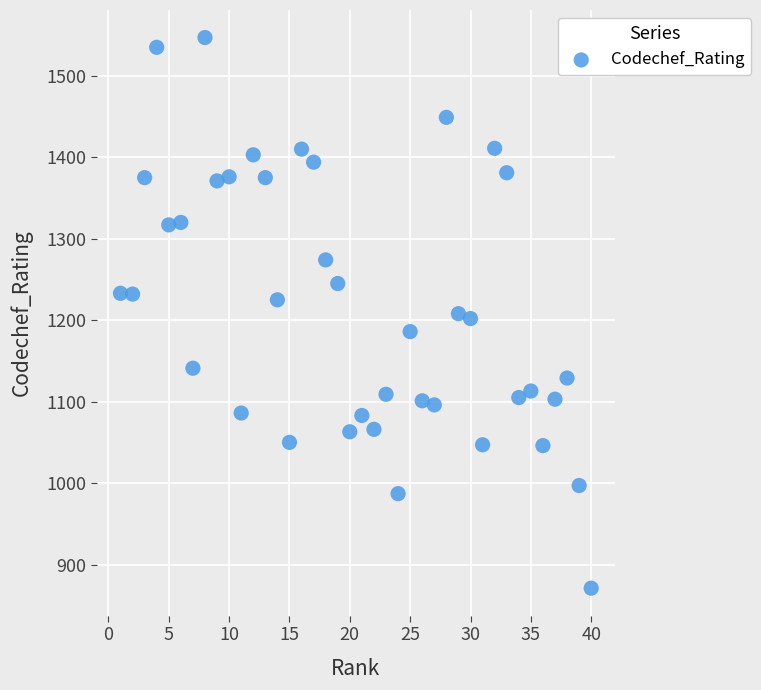

What is the range of Y values (max minus min)?

676